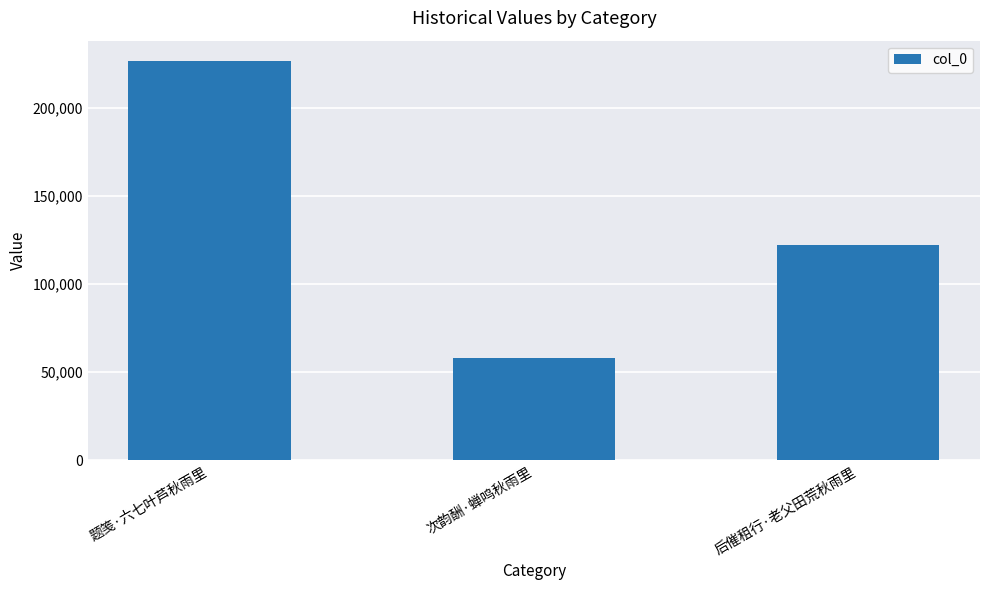

What is the maximum value shown in the chart?

226762